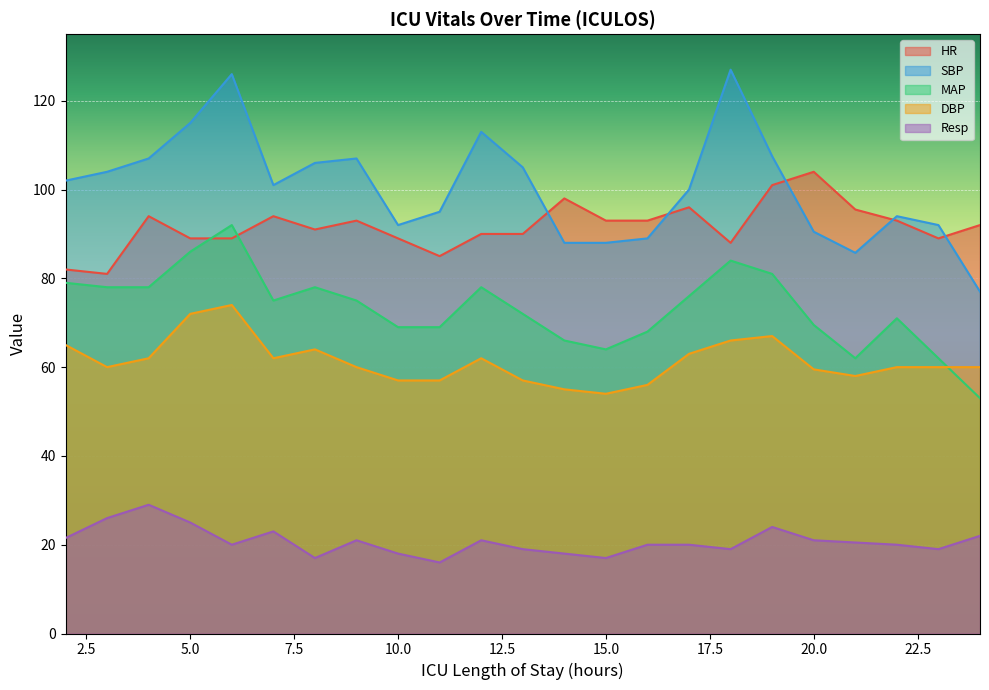

At which category does the chart reach its peak across all series?

18